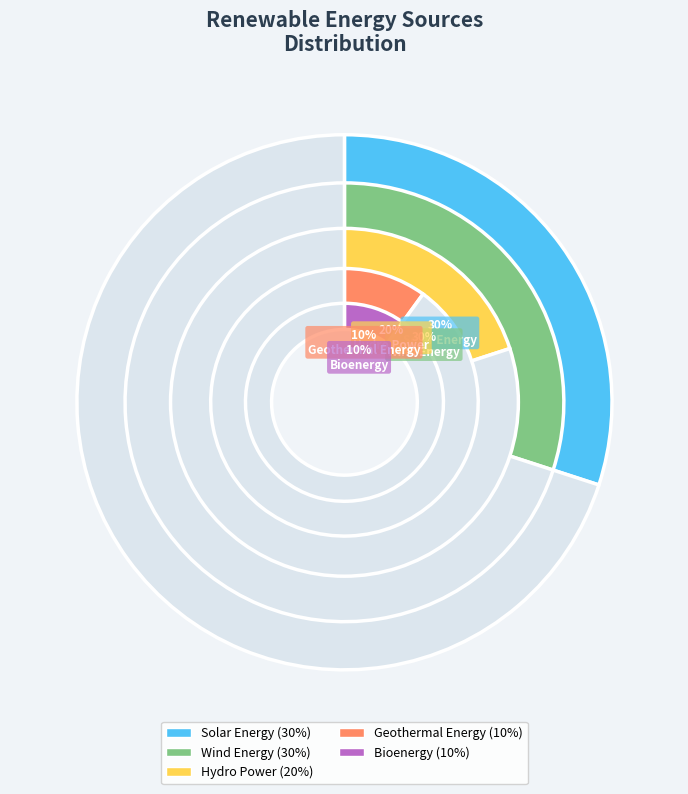

What is the smallest slice in the pie chart?

Geothermal Energy